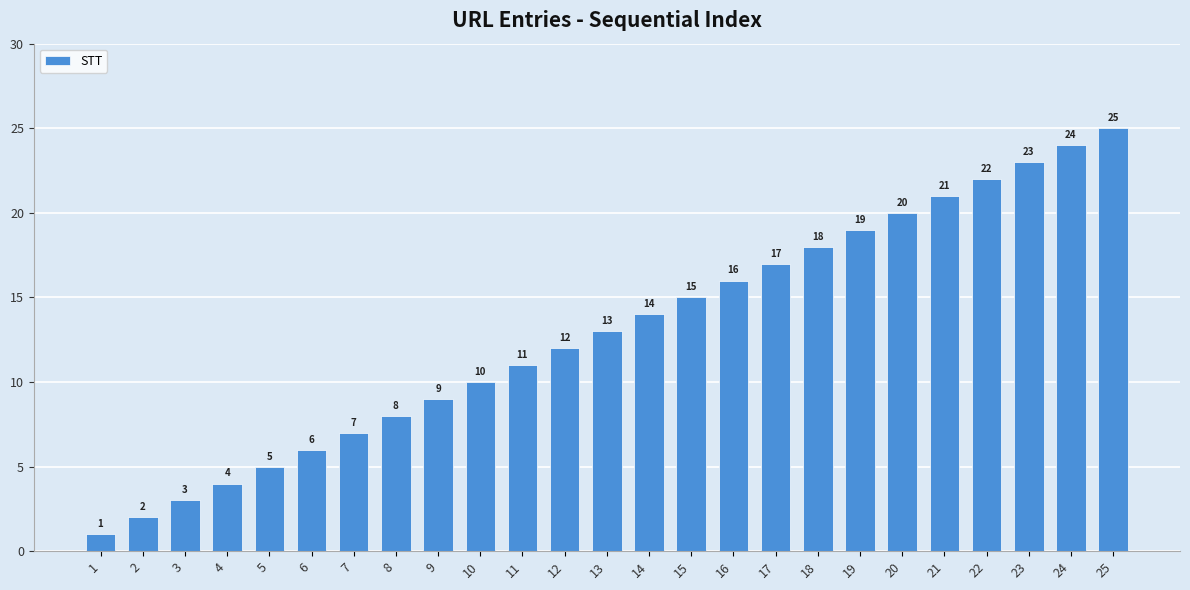

Reading left to right, extract all data points from this chart.

1	2	3	4	5	6	7	8	9	10	11	12	13	14	15	16	17	18	19	20	21	22	23	24	25